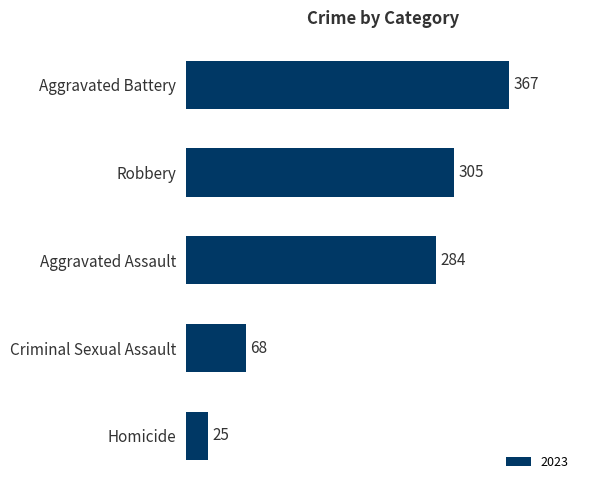

What is the ratio of the value at Robbery to the value at Homicide?

12.2